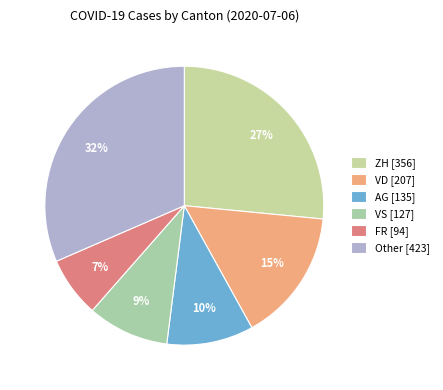

To the nearest percent, what is the average slice percentage?

17%